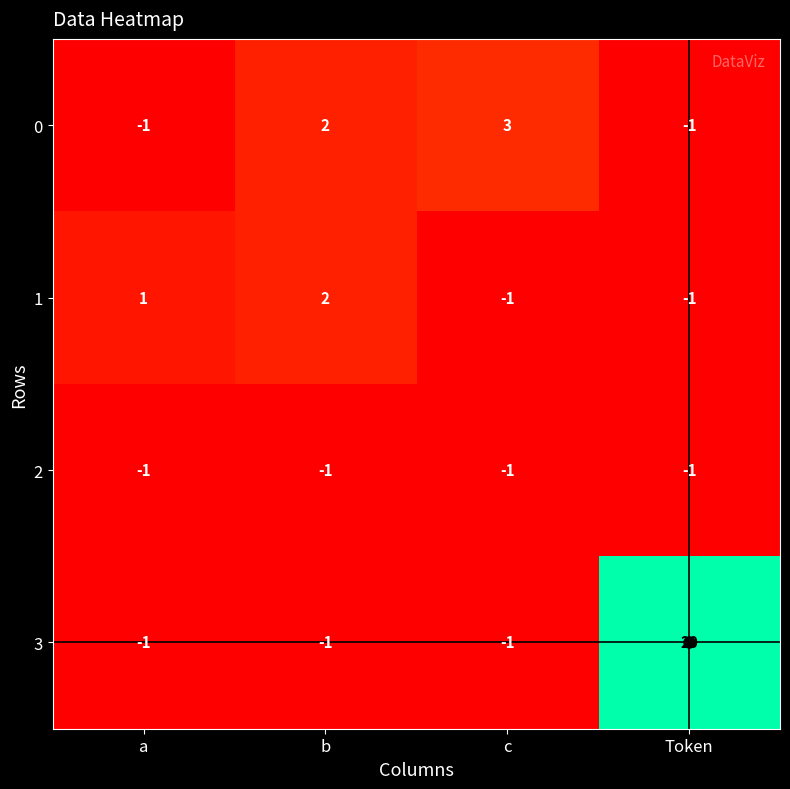

The value of 0 at a is -1. True or false?

True